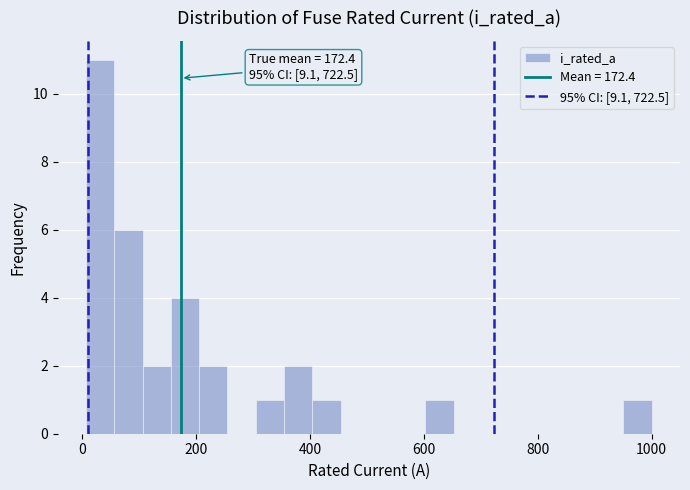

Around what value on the x-axis is the tallest bar? Give the approximate position of its centre, as read against the axis.

40